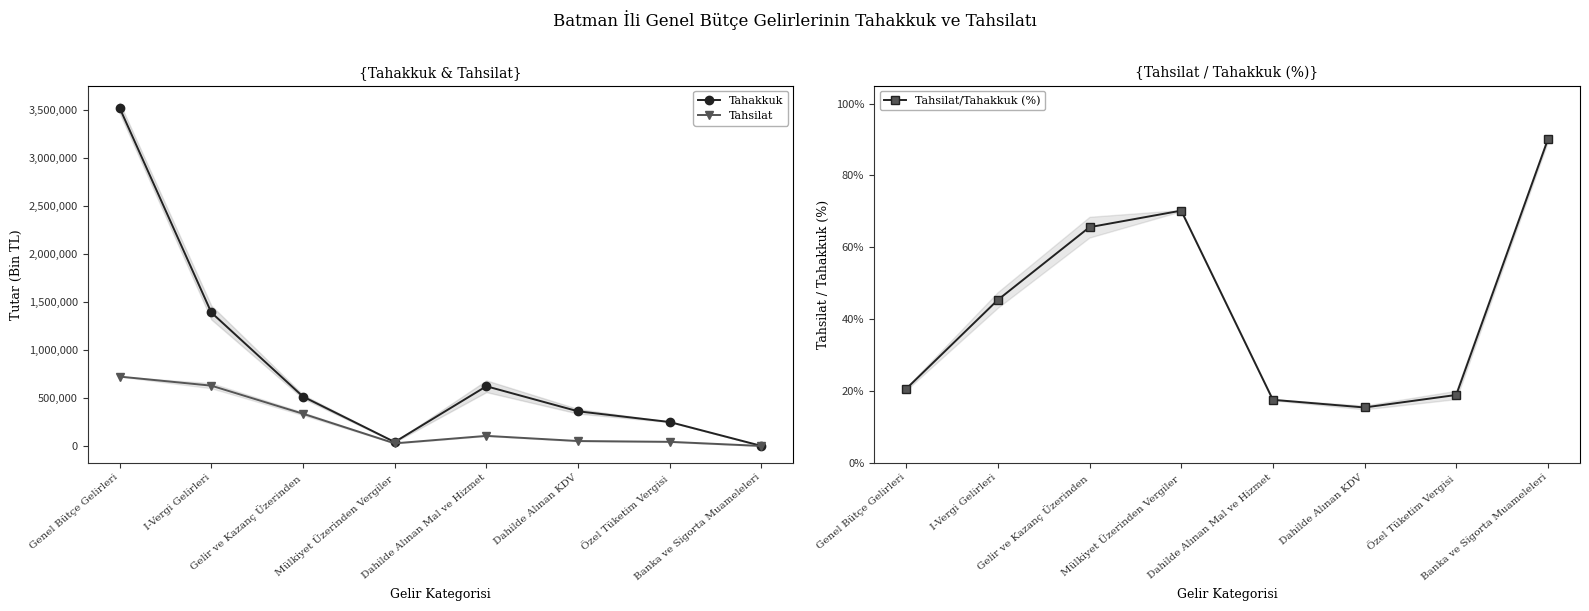

At which category is the sum across all series the highest?

Genel Bütçe Gelirleri